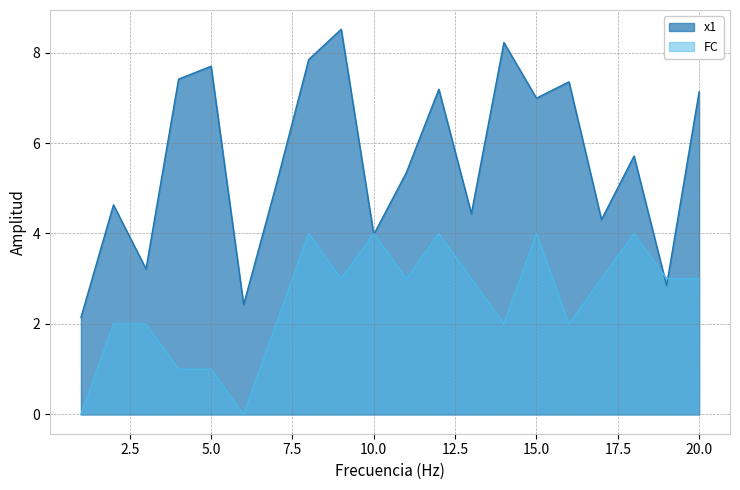

The value of FC at 11 is 3.0. True or false?

True